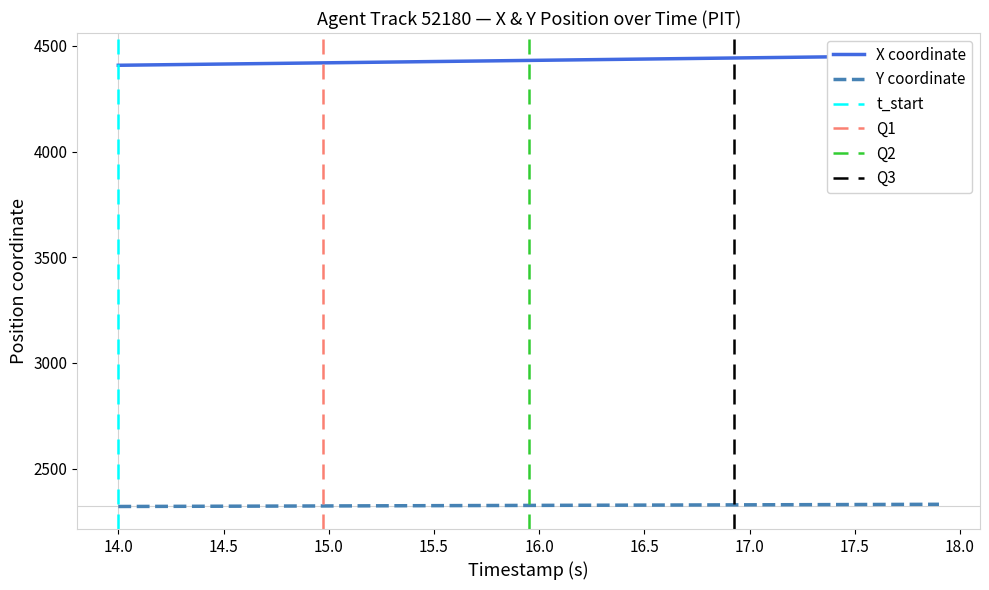

What is the minimum value for Y coordinate?

2321.0